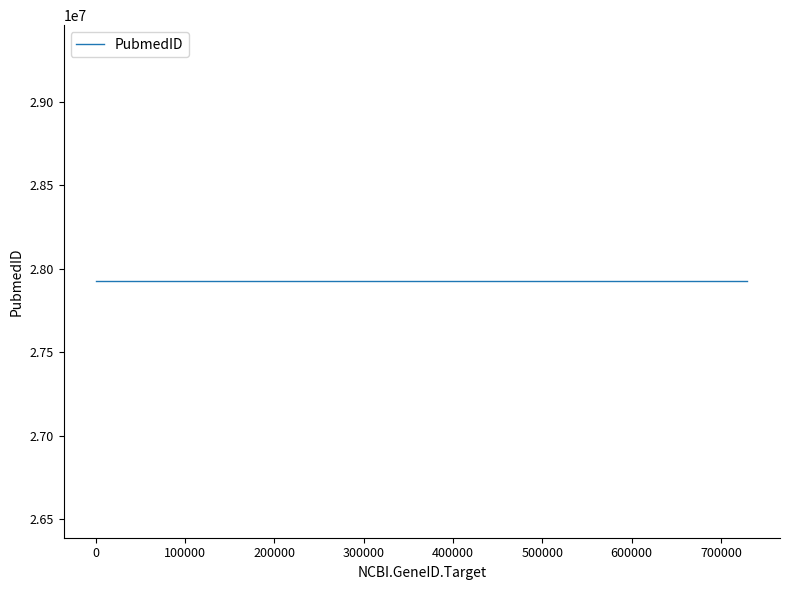

What is the maximum value for NCBI.GeneID.Target?

729515